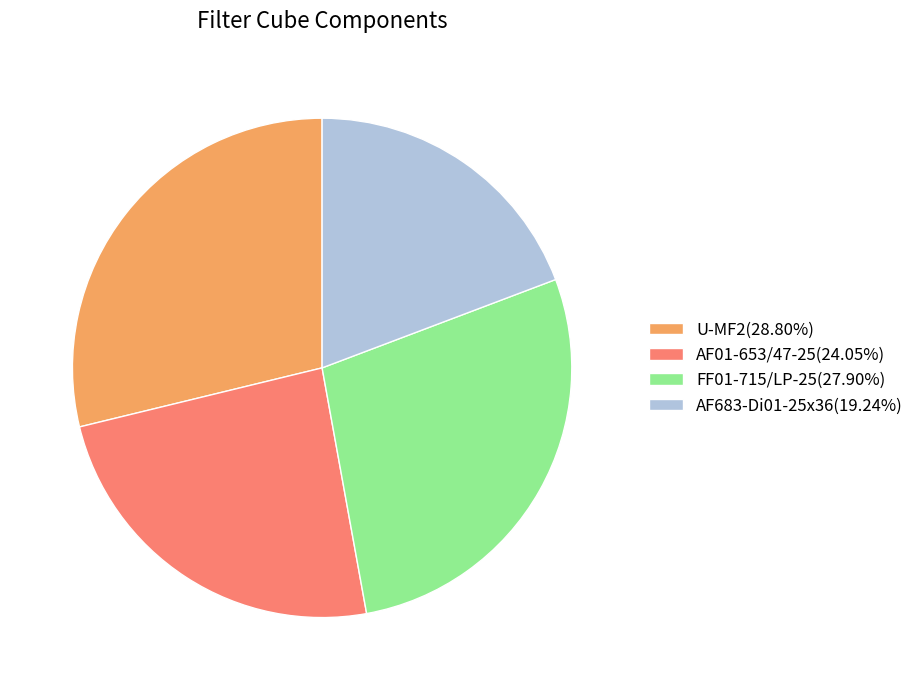

True or false: FF01-715/LP-25 accounts for 28% of the total.

True